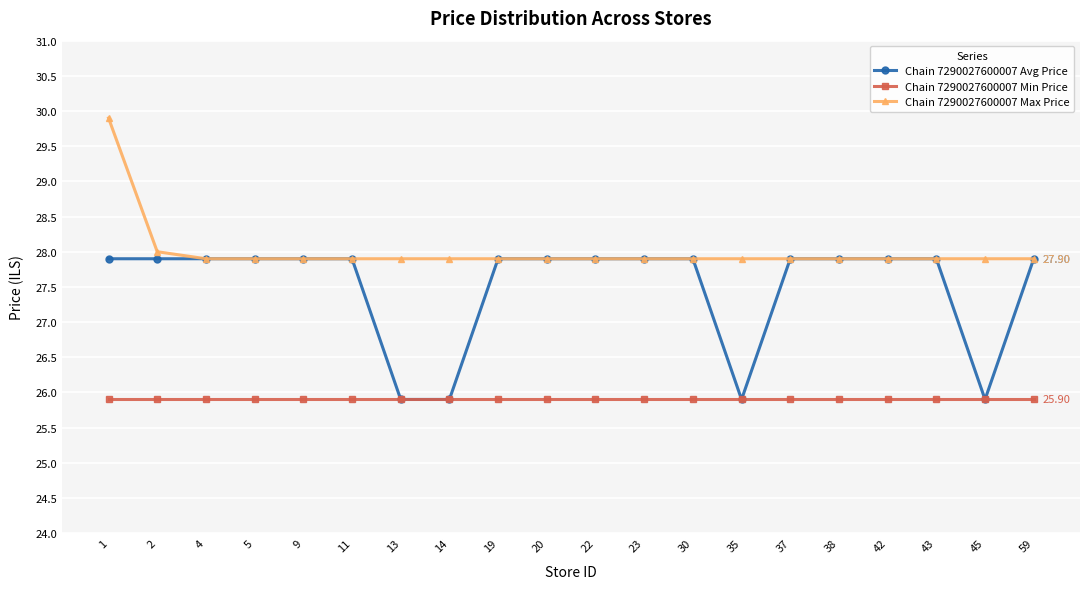

What are all the series names shown in the legend?

Chain 7290027600007 Avg Price, Chain 7290027600007 Min Price, Chain 7290027600007 Max Price